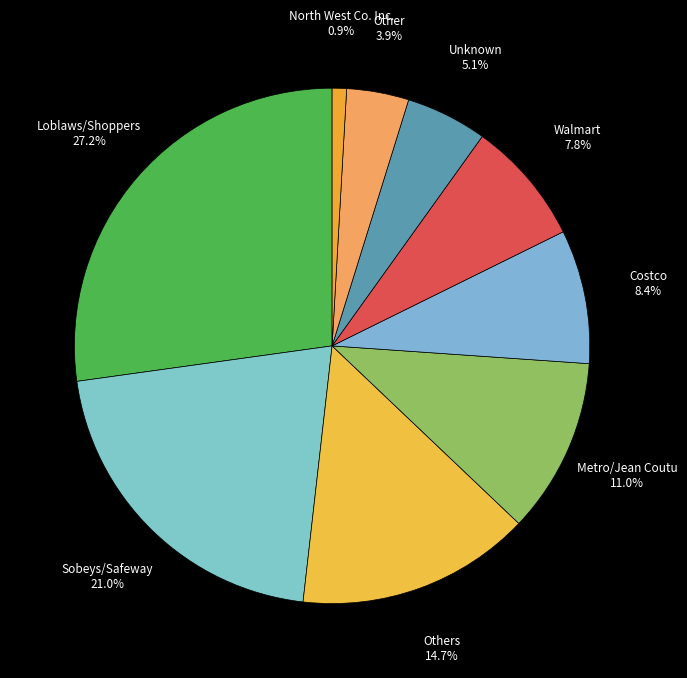

Count the number of slices in the pie.

9